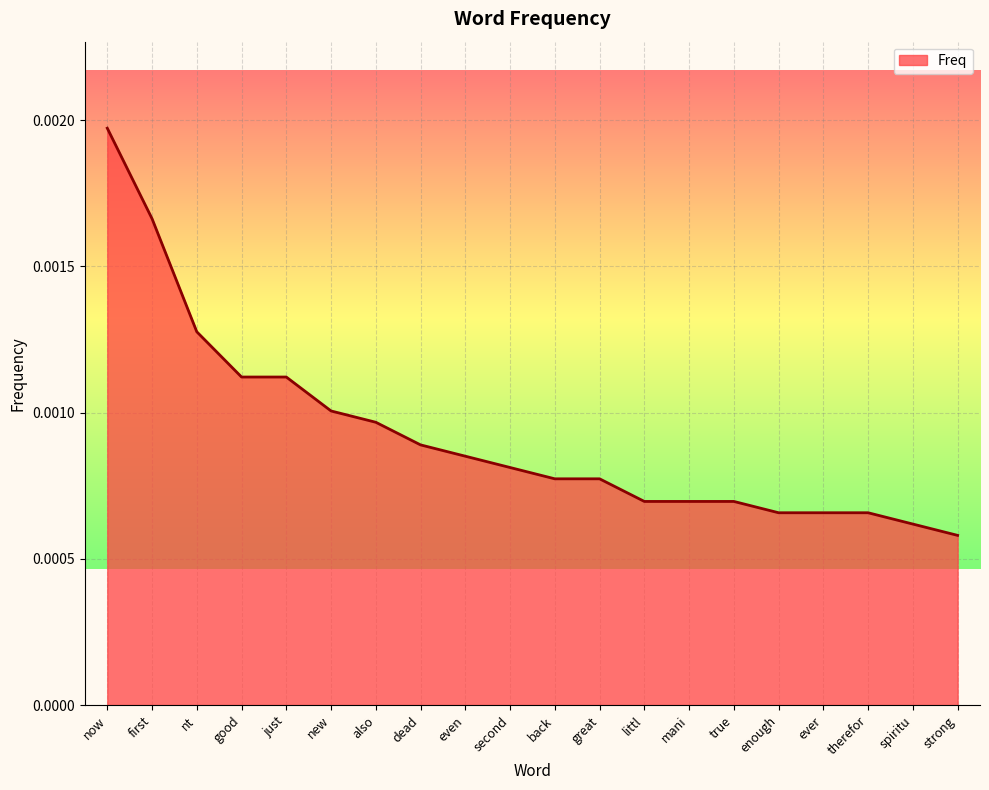

Which has a higher value, first or enough?

first